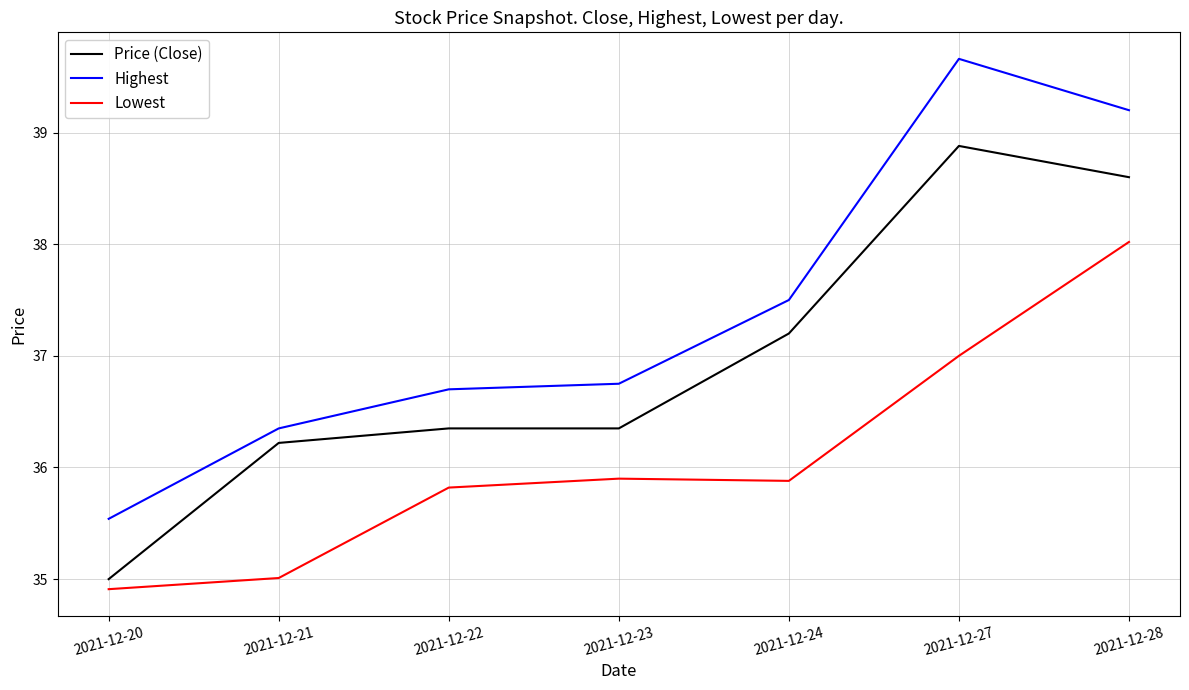

What is the highest value of the Price (Close) series?

38.9